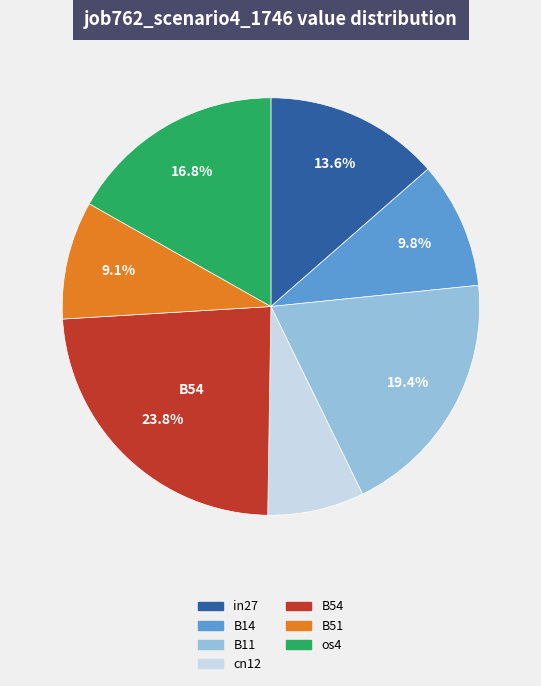

Count the number of slices in the pie.

7